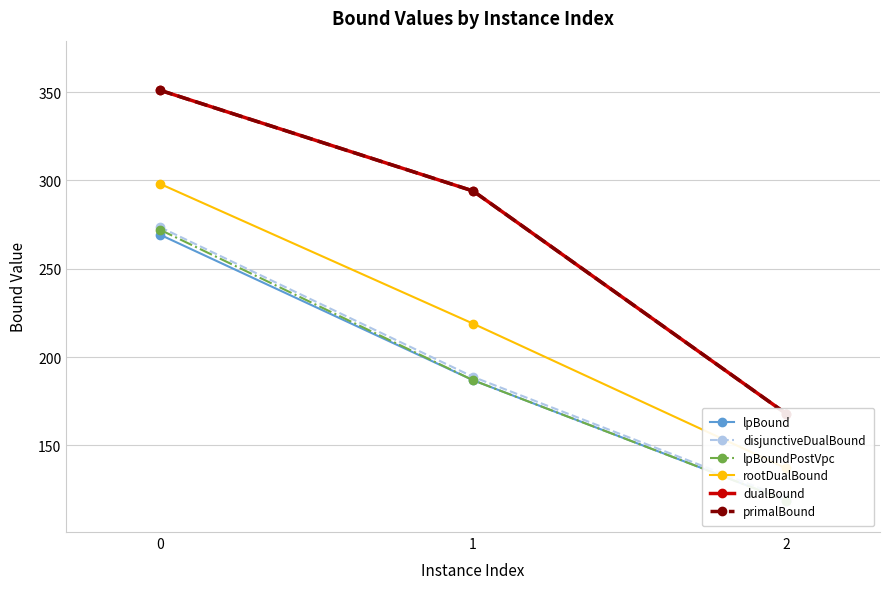

What is the sum of the lpBound values at 0 and 2?

388.1